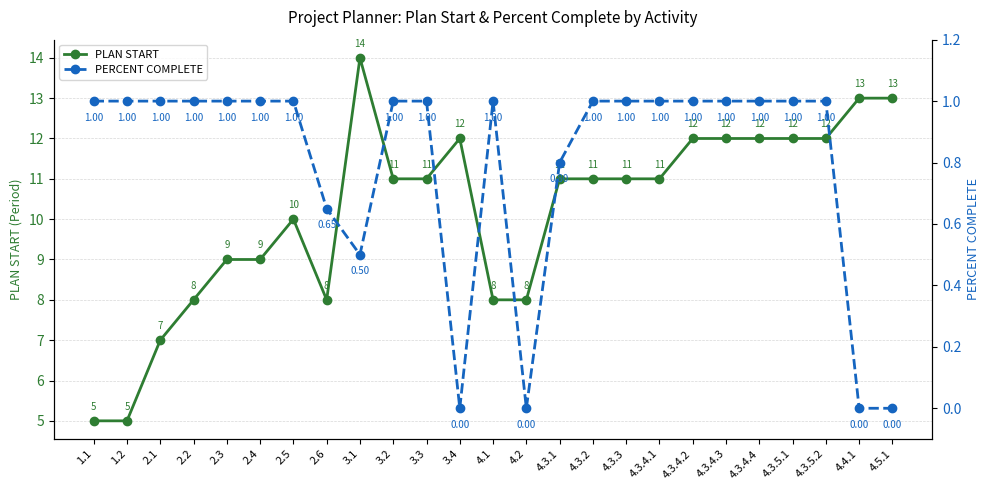

What is the highest value of the PERCENT COMPLETE series?

1.0